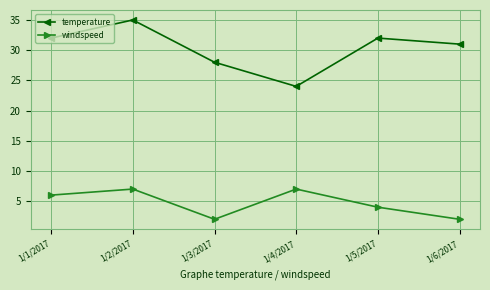

What is the maximum value shown in the chart?

35